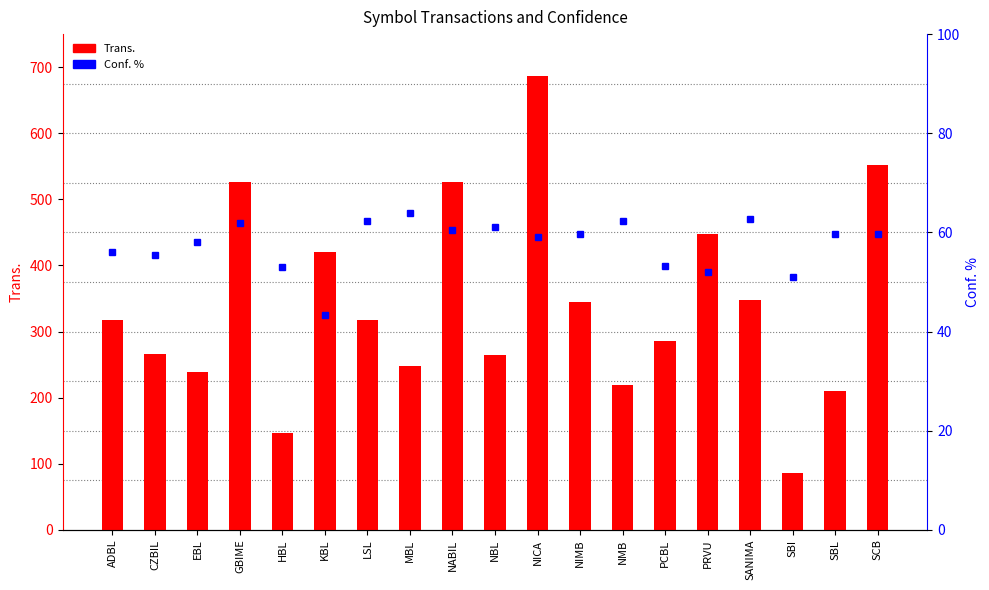

Rank the series by their maximum value, from lowest to highest.

Conf., Trans.